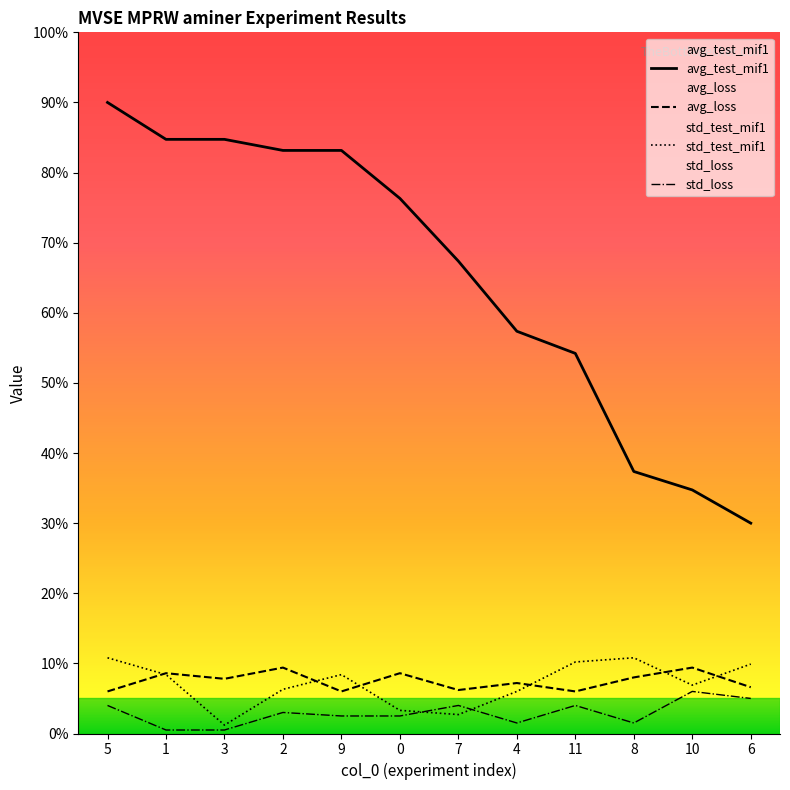

Reading left to right, what are all the values shown in this chart?

avg_test_mif1: 5=90.0	1=84.7	3=84.7	2=83.2	9=83.2	0=76.3	7=67.4	4=57.4	11=54.2	8=37.4	10=34.7	6=30.0
avg_loss: 5=6.0	1=8.6	3=7.8	2=9.4	9=6.0	0=8.6	7=6.2	4=7.2	11=6.0	8=8.0	10=9.4	6=6.6
std_test_mif1: 5=10.8	1=8.4	3=1.2	2=6.3	9=8.4	0=3.3	7=2.7	4=6.0	11=10.2	8=10.8	10=6.9	6=9.9
std_loss: 5=4.0	1=0.5	3=0.5	2=3.0	9=2.5	0=2.5	7=4.0	4=1.5	11=4.0	8=1.5	10=6.0	6=5.0